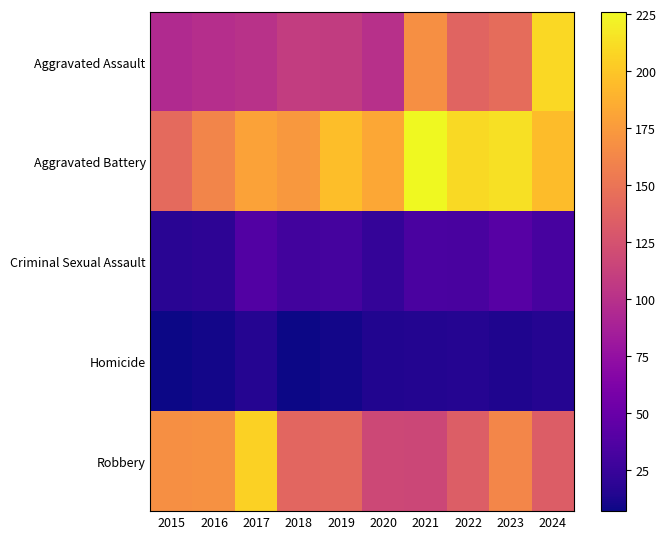

Between 2015 and 2023, which series saw the biggest shift?

Aggravated Battery